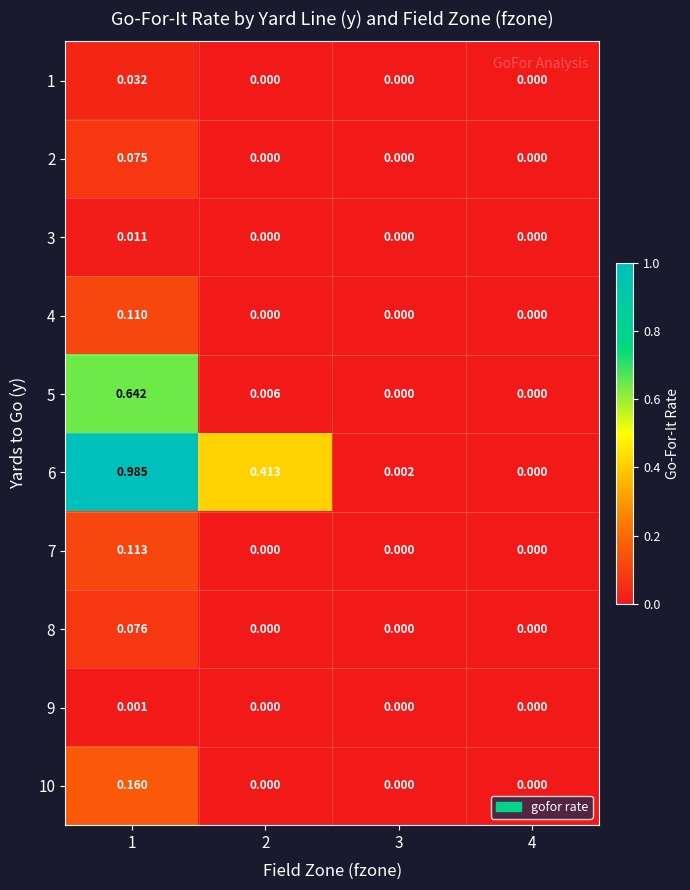

How many distinct data groups are displayed?

10